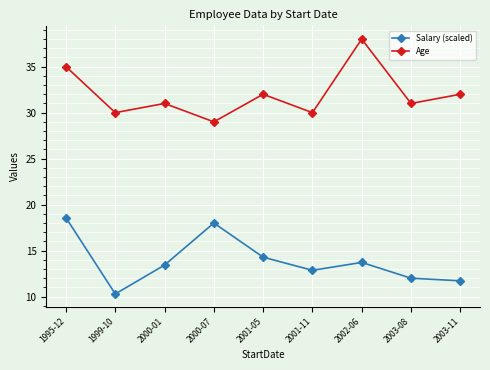

What is the label of the 6th point from the left?

2001-11